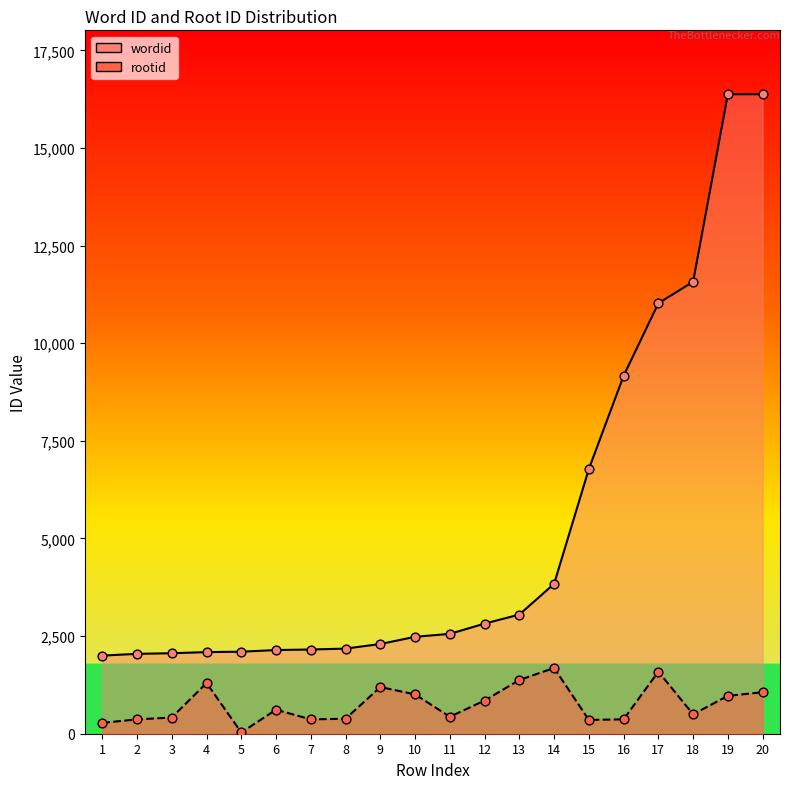

What are all the series names shown in the legend?

wordid, rootid